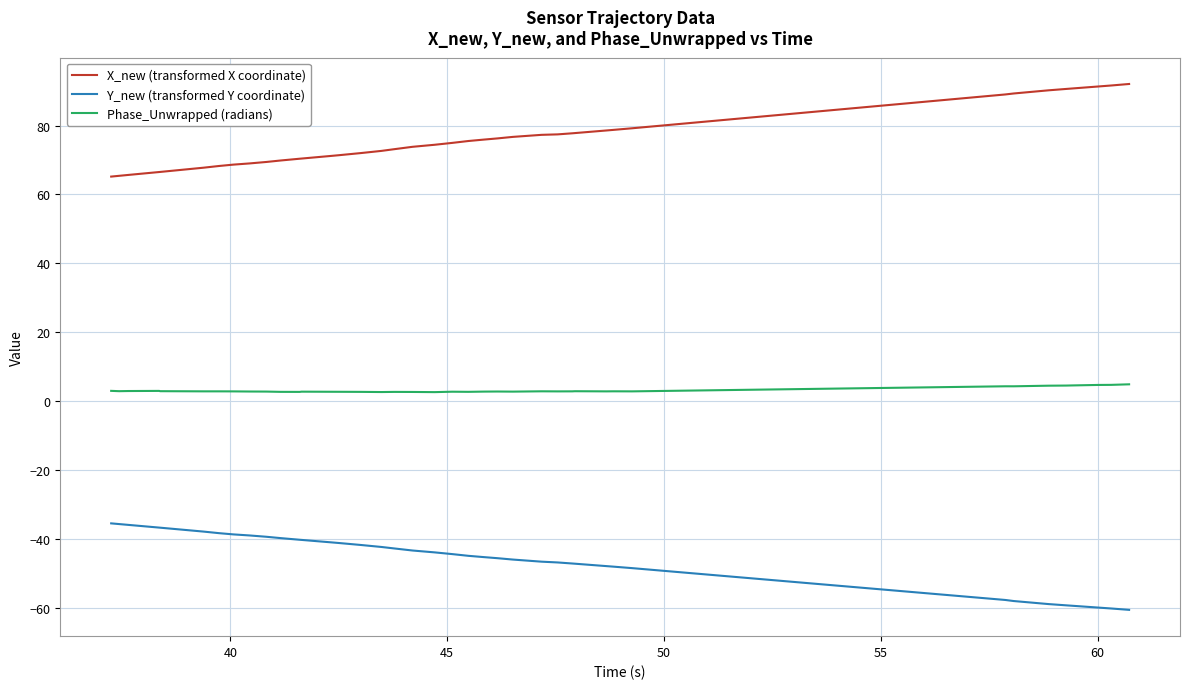

True or false: X_new (transformed X coordinate) and Phase_Unwrapped (radians) intersect in this chart.

False